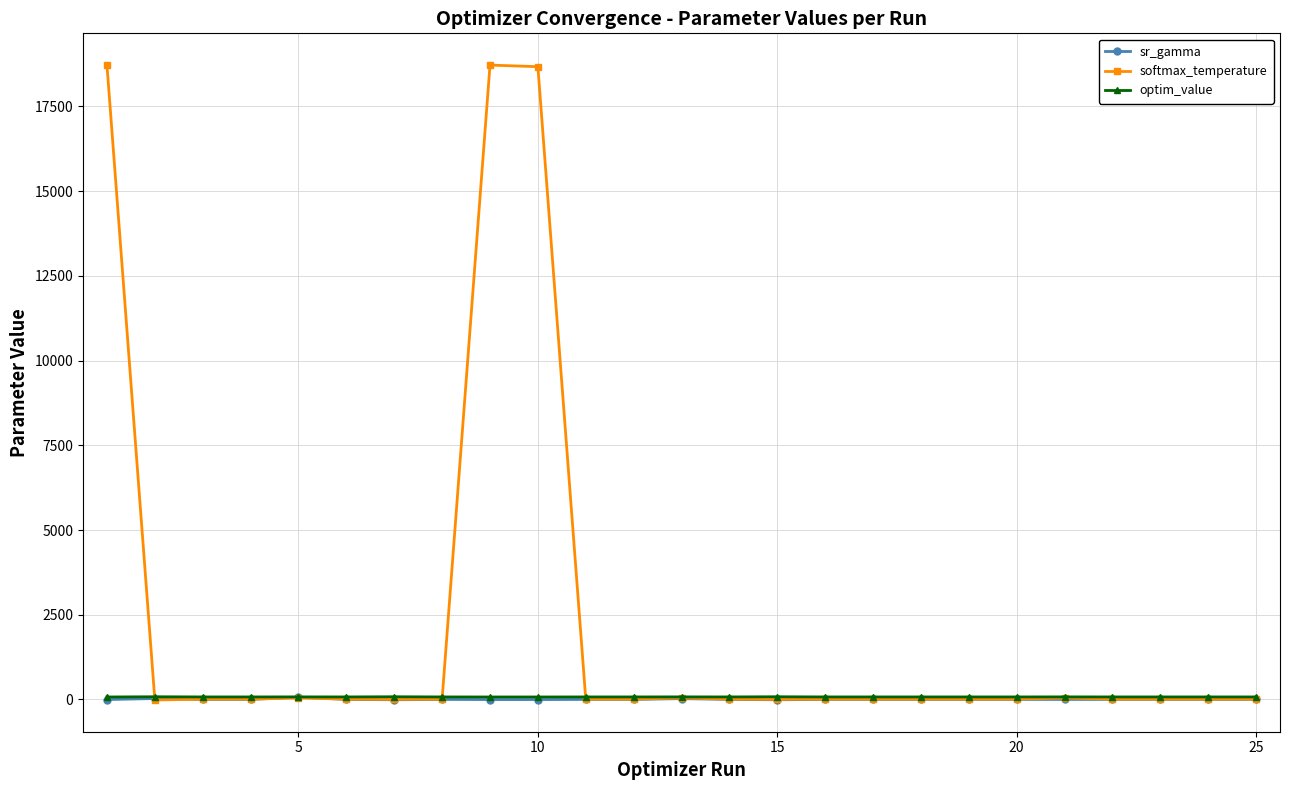

At how many categories does at least one series exceed 12616?

3